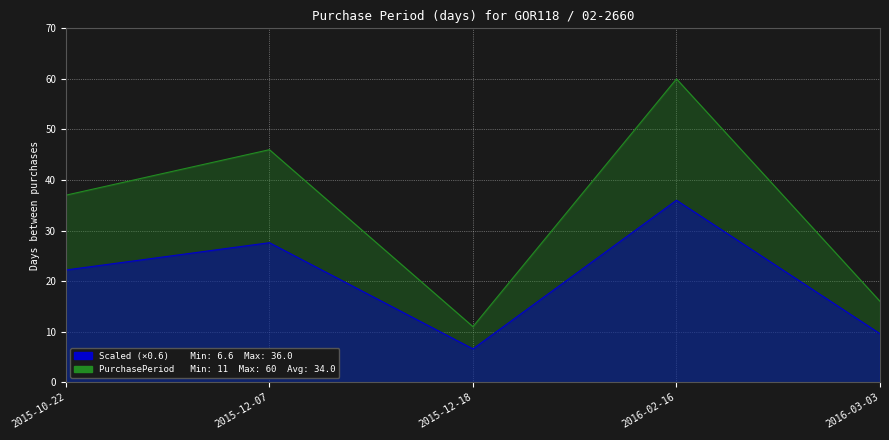

Reading right to left, what are all the values shown in this chart?

2016-03-03=16	2016-02-16=60	2015-12-18=11	2015-12-07=46	2015-10-22=37